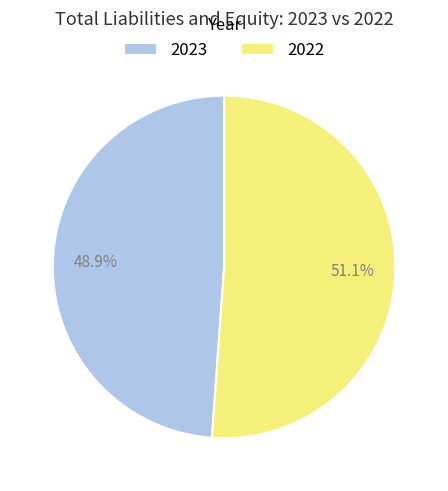

What is the smallest slice in the pie chart?

2023